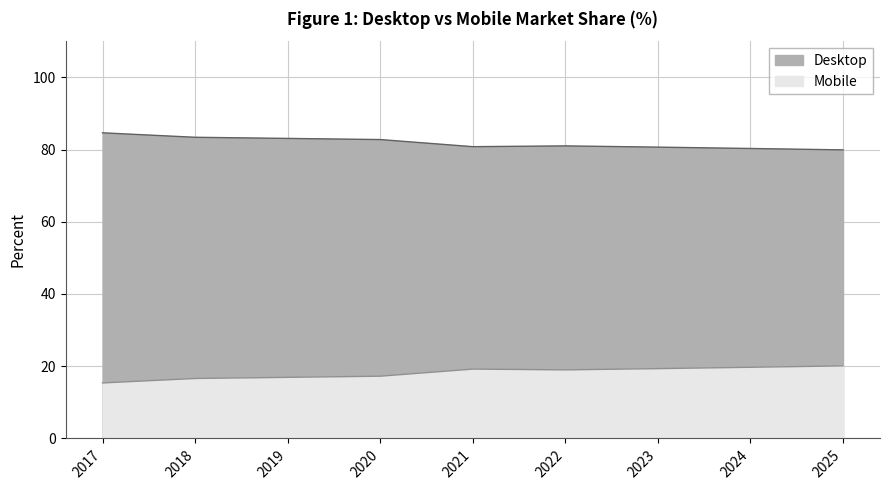

Between 2021 and 2023, which series saw the biggest shift?

Mobile